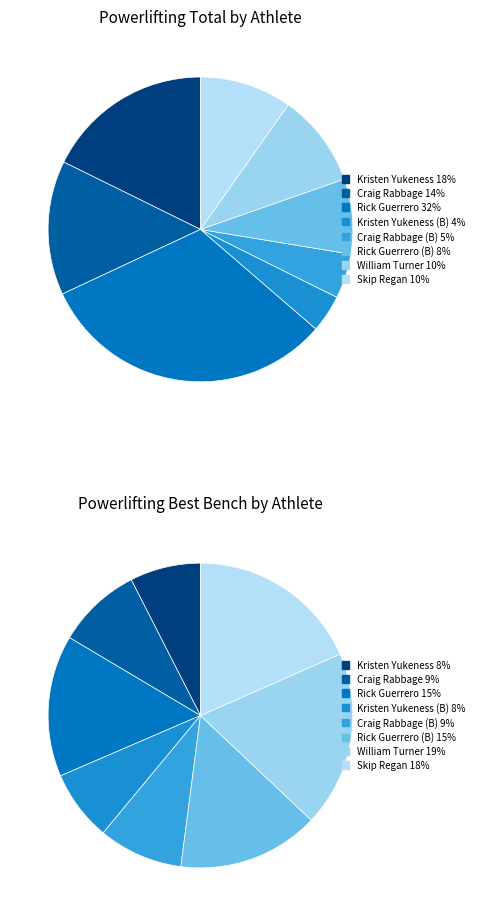

Is it true that Kristen Yukeness (B) is 4% of the pie?

True